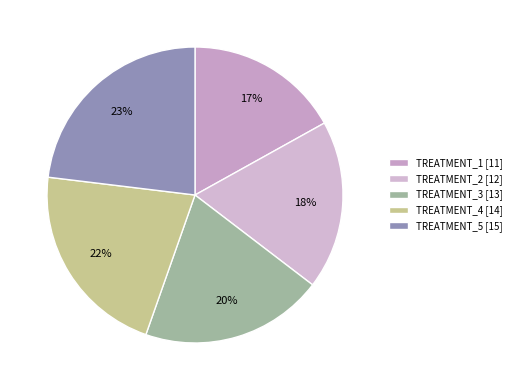

Combined, do TREATMENT_1 and TREATMENT_5 account for over 50%?

No